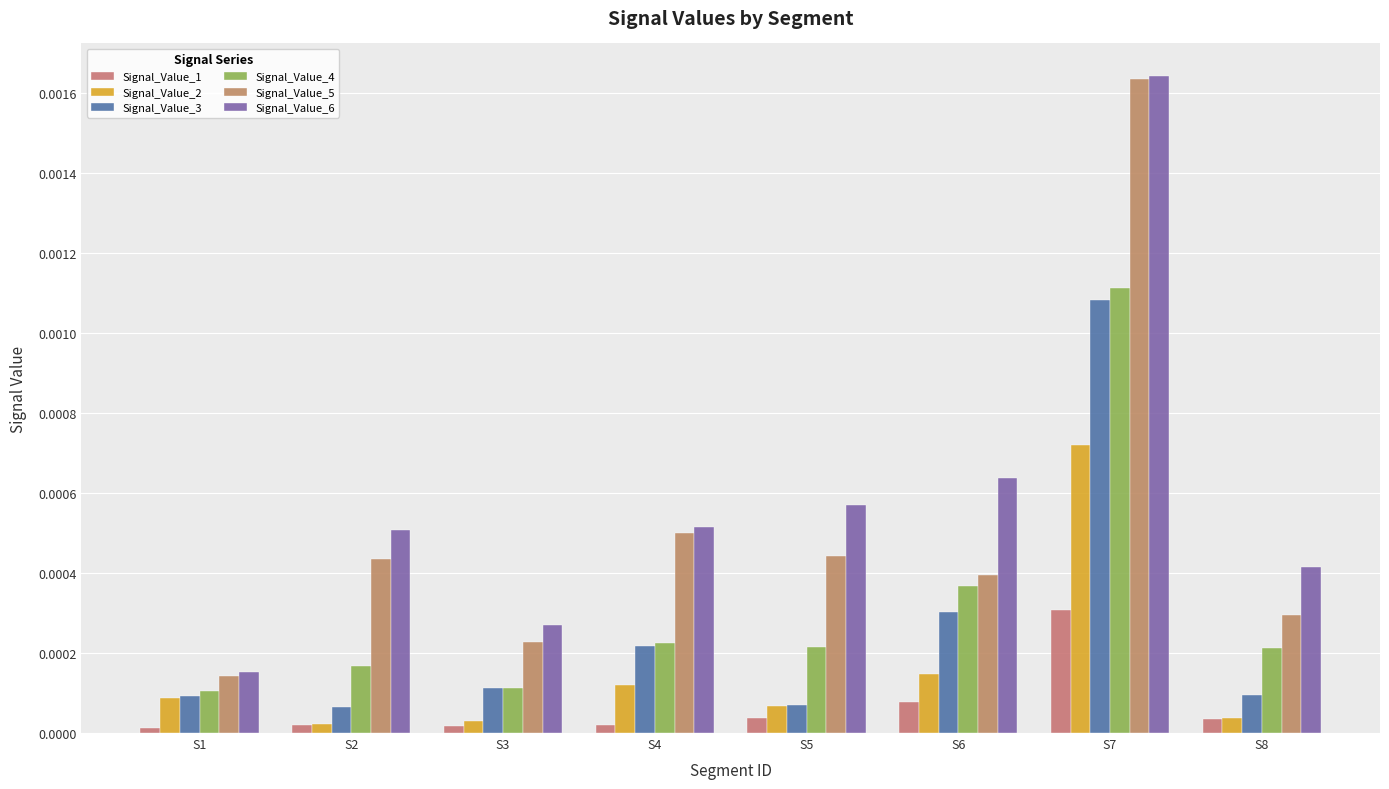

The Signal_Value_5 series shows 0.0 at S1. True or false?

True